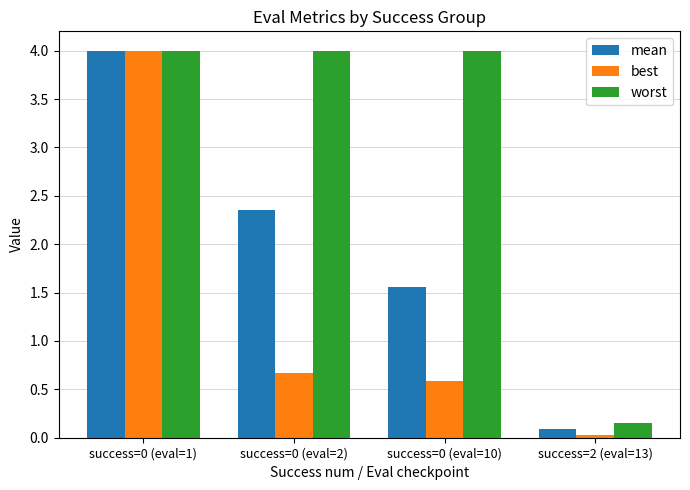

What is the approximate value of mean at success=0 (eval=1)?

4.0